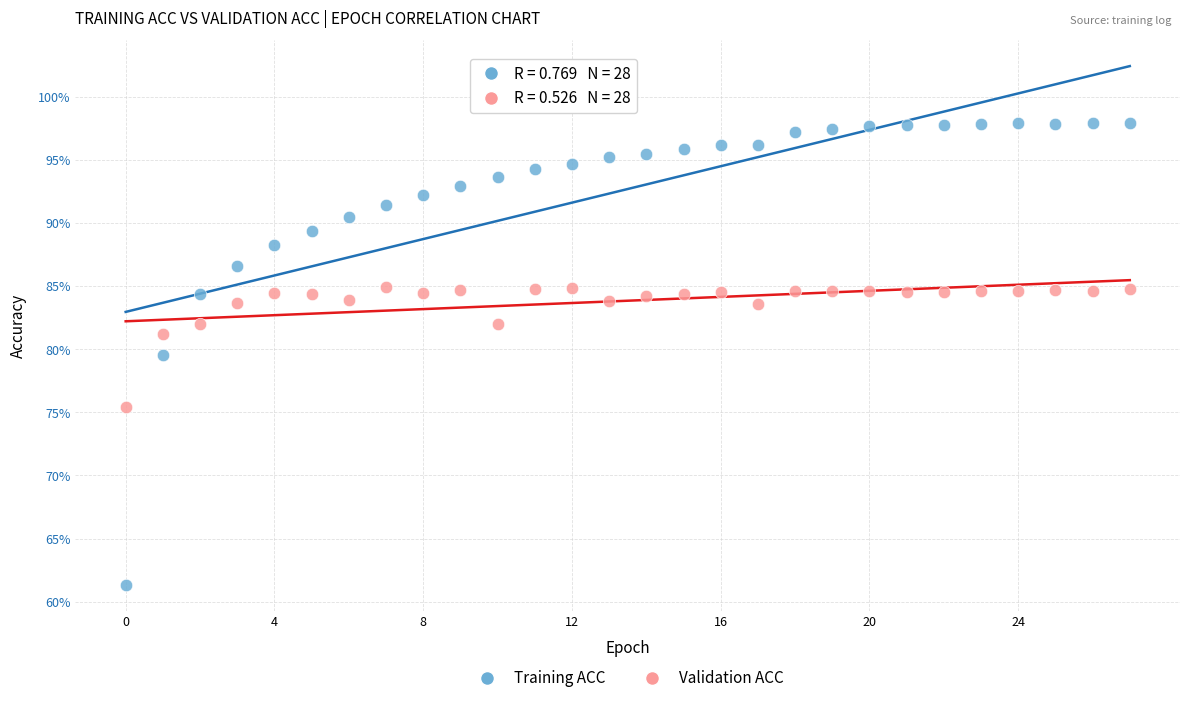

What are all the series names shown in the legend?

Training ACC, Validation ACC